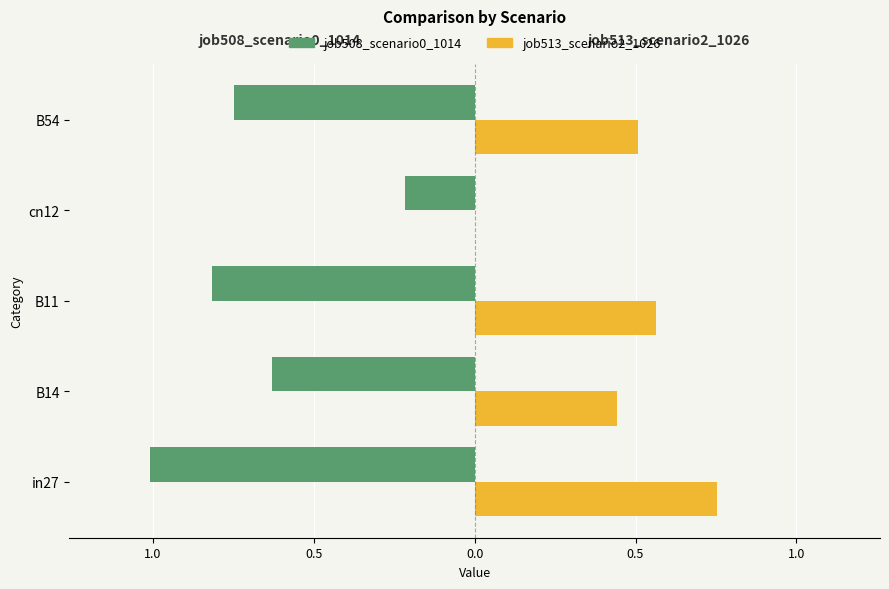

What are all the series names shown in the legend?

job508_scenario0_1014, job513_scenario2_1026